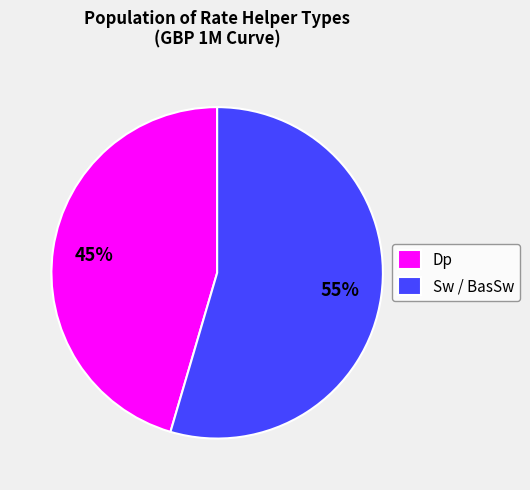

To the nearest percent, what is the combined percentage of Dp and Sw / BasSw?

100%